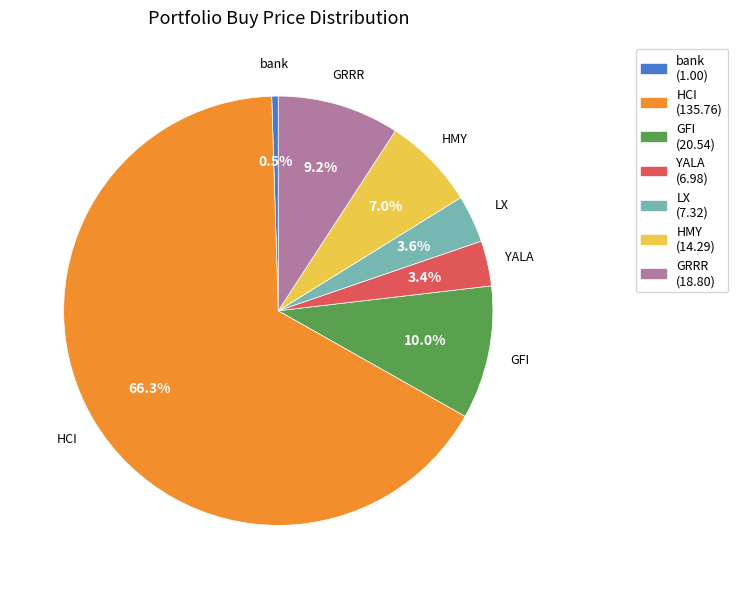

Between GFI and HCI, which is larger?

HCI